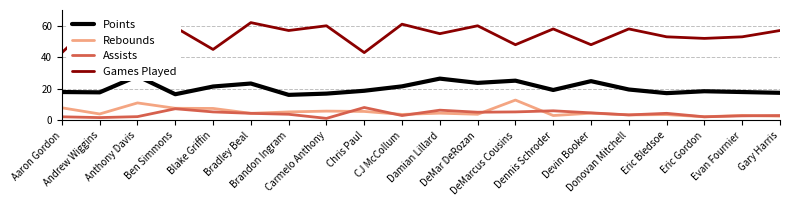

True or false: Rebounds and Points cross at least once.

False